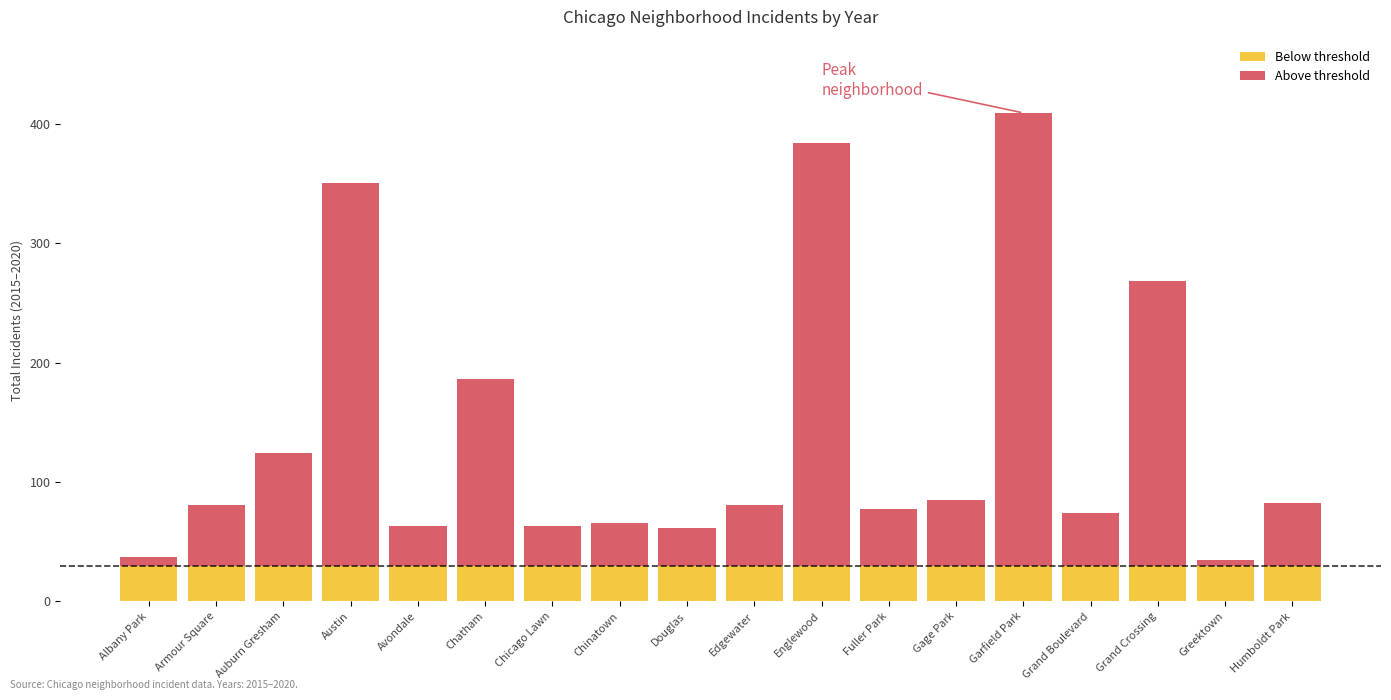

Are the bars horizontal?

No